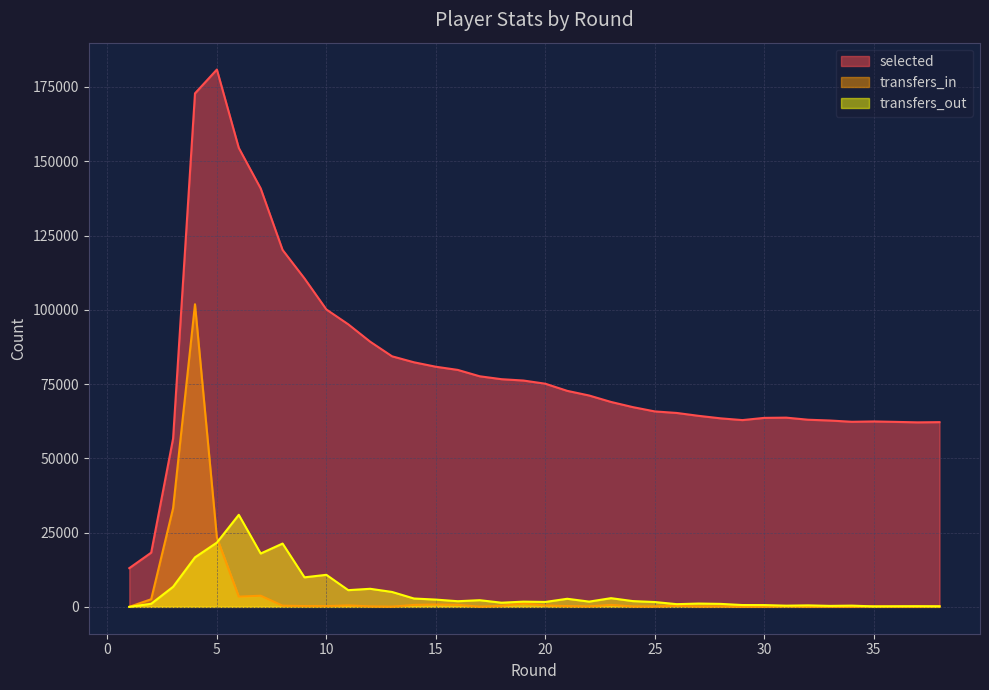

Rank the series at 1 from lowest to highest value.

transfers_in, transfers_out, selected